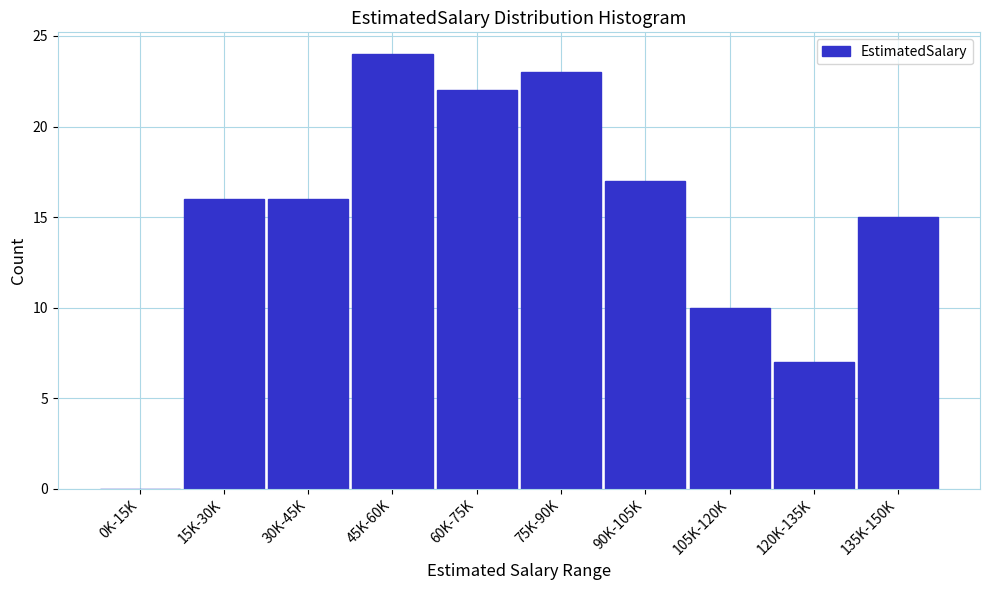

Reading left to right, what are all the values shown in this chart?

0K-15K=0	15K-30K=16	30K-45K=16	45K-60K=24	60K-75K=22	75K-90K=23	90K-105K=17	105K-120K=10	120K-135K=7	135K-150K=15